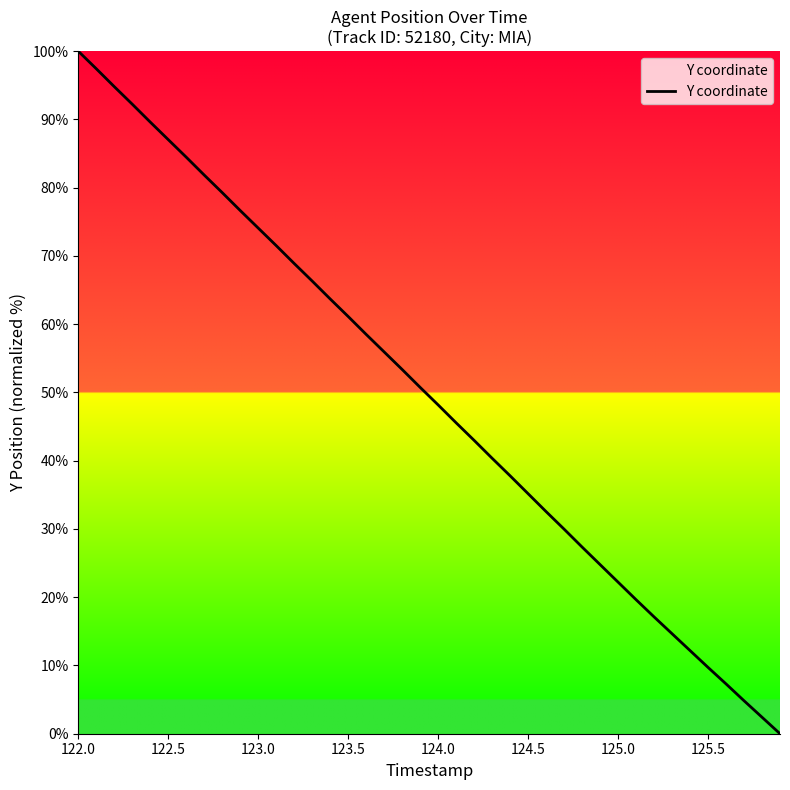

What is the greatest value displayed?

100.0